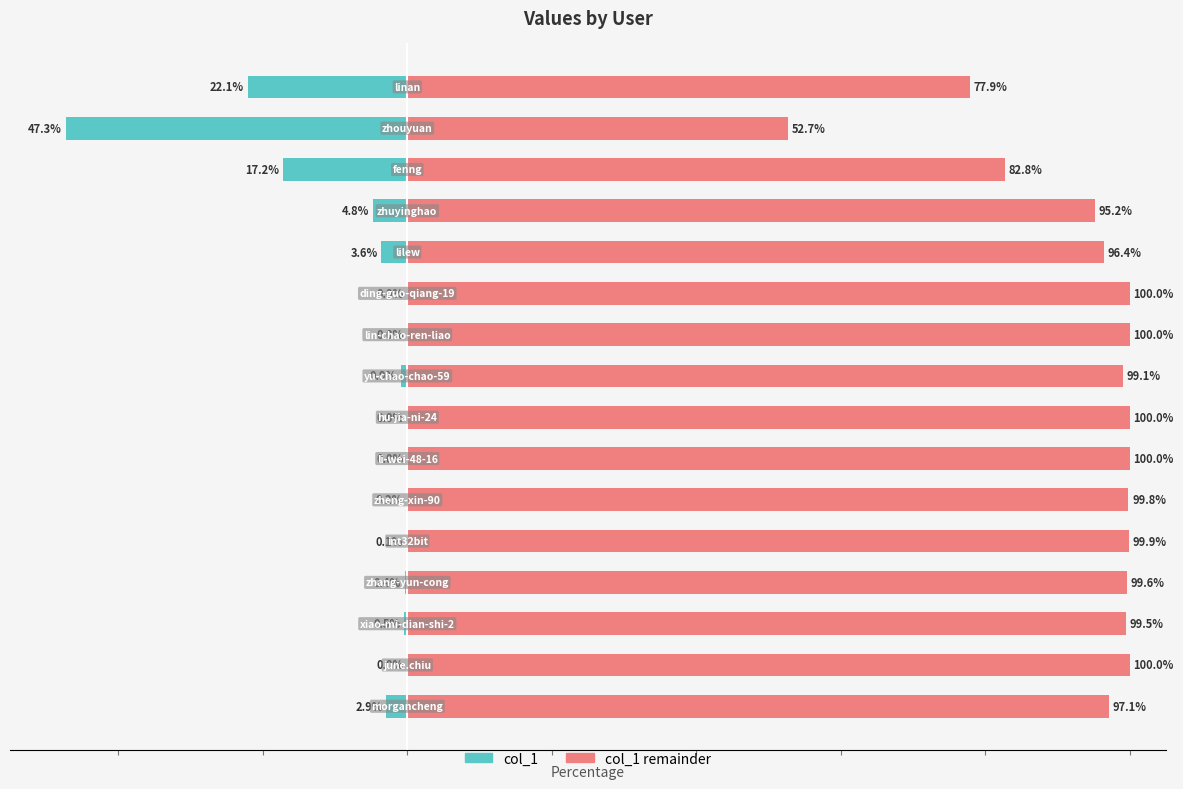

What is the difference between the maximum and minimum values in the col_1 series?

47.3